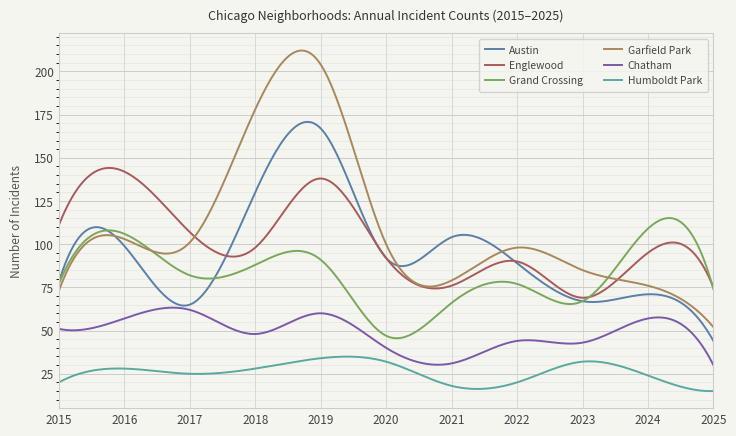

List the series in order of their peak value, lowest first.

Humboldt Park, Chatham, Grand Crossing, Englewood, Austin, Garfield Park